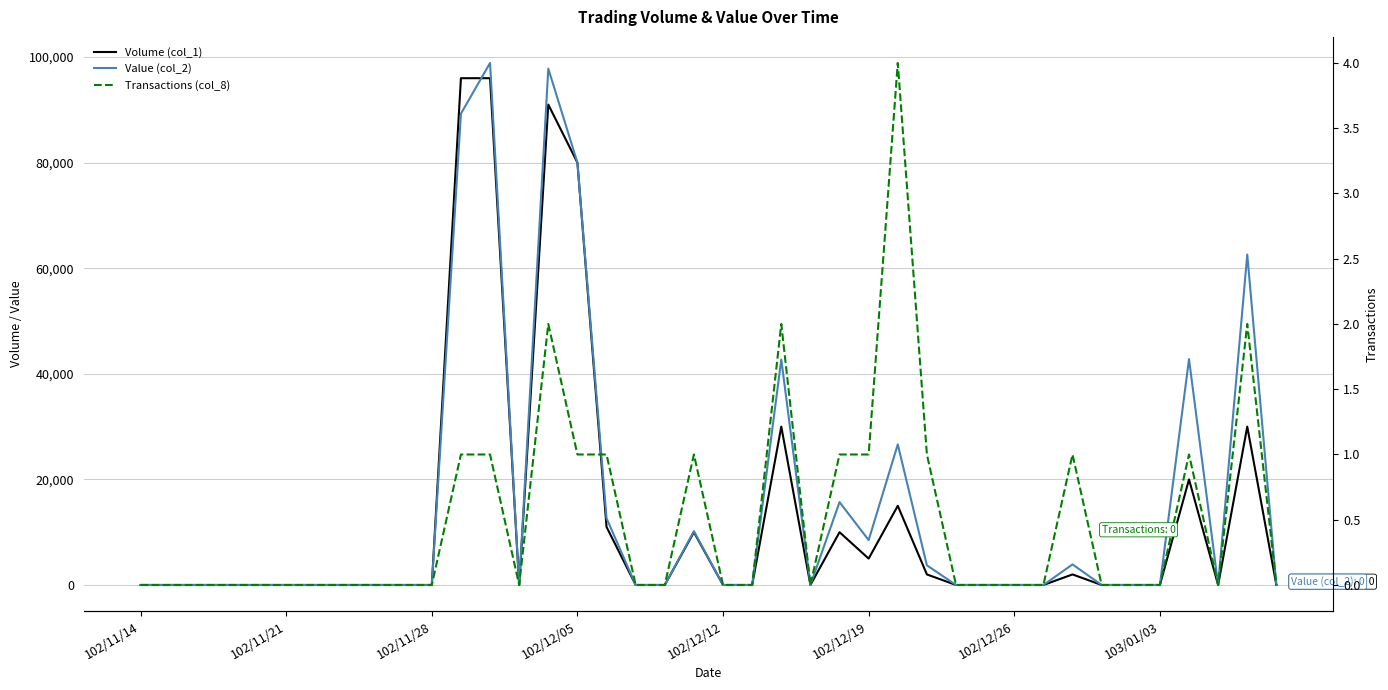

Does the chart display data point markers on the line(s)?

No